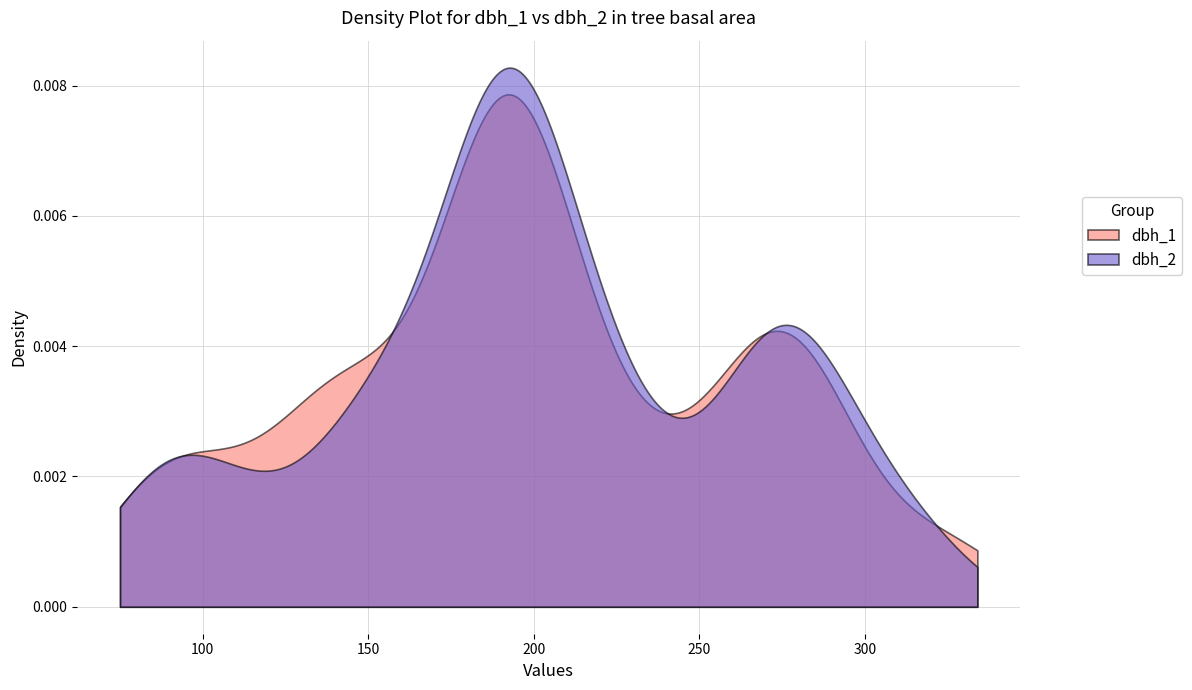

Rank the series by their maximum value, from highest to lowest.

dbh_2, dbh_1